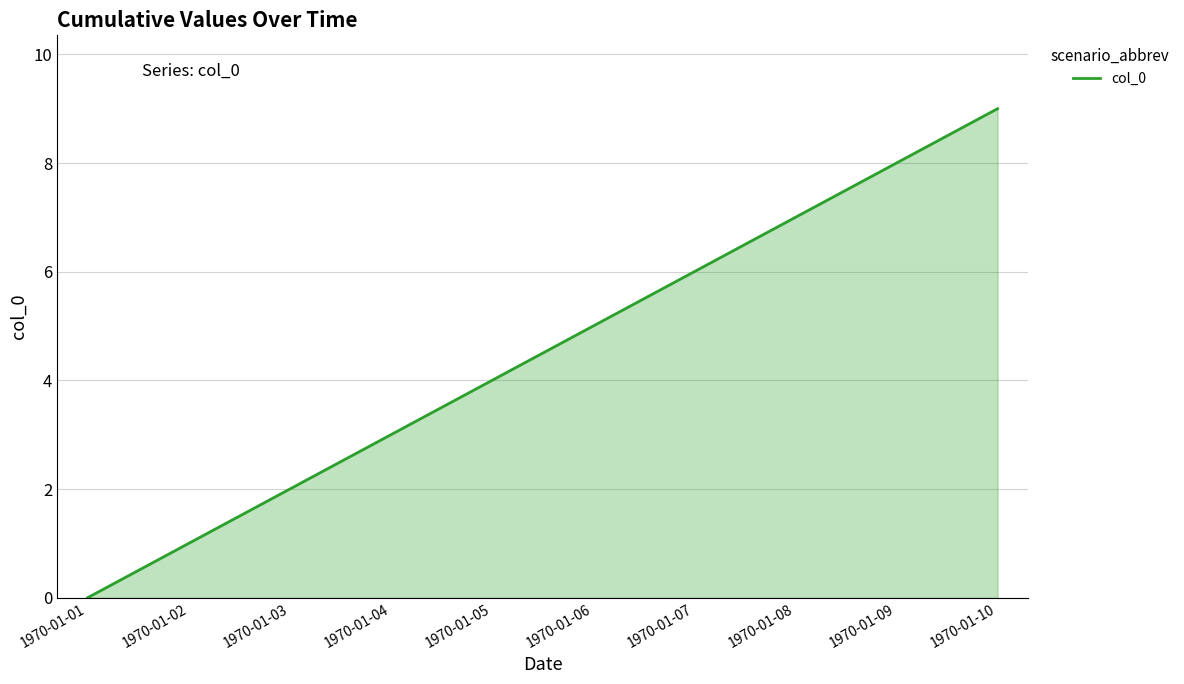

Approximately how many times larger is the value at 1970-01-02 compared to 1970-01-04?

0.3